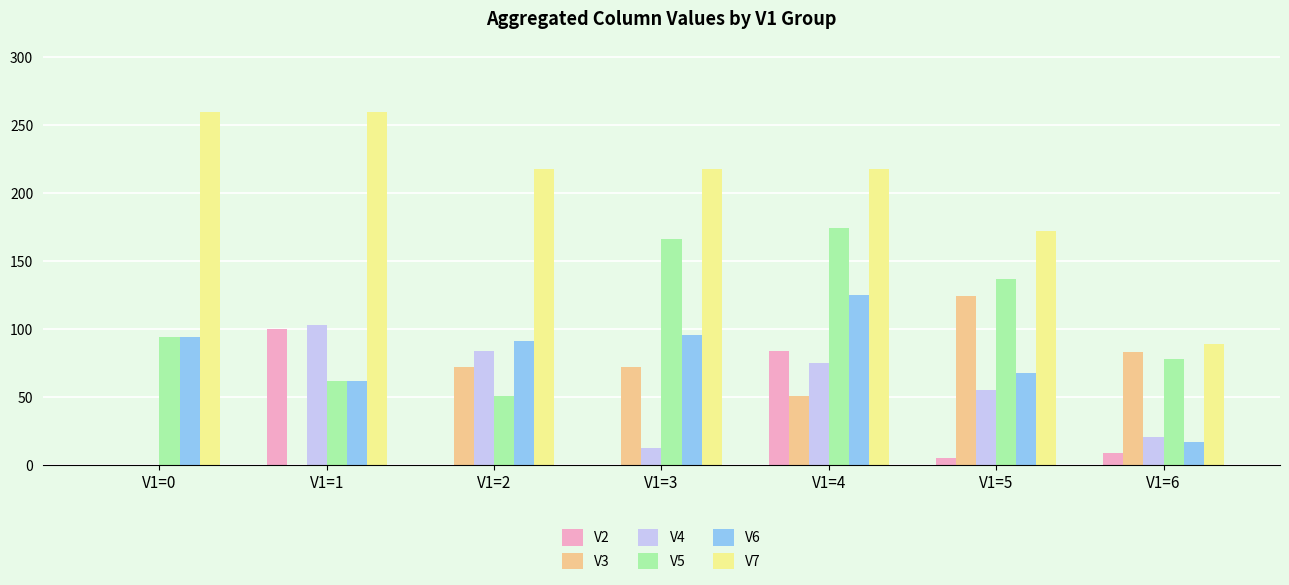

How many categories are shown in the chart?

7